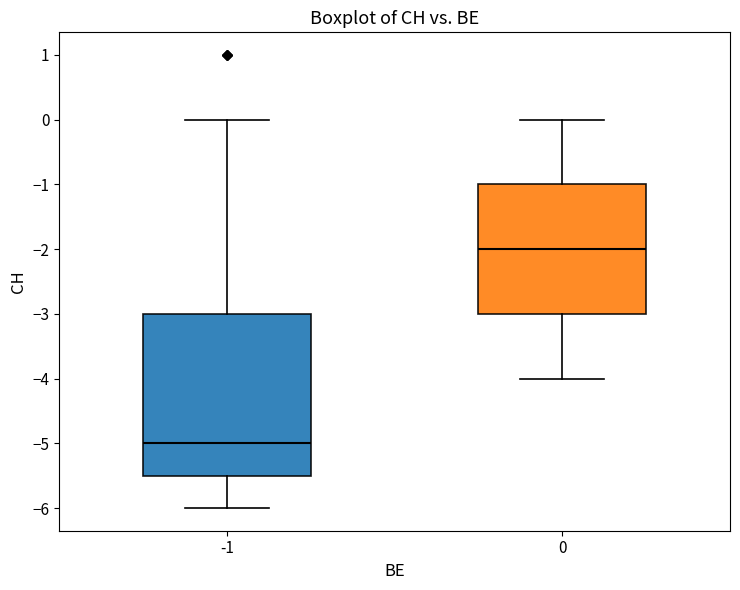

Comparing the boxes themselves (not the whiskers), which one is the tallest?

-1